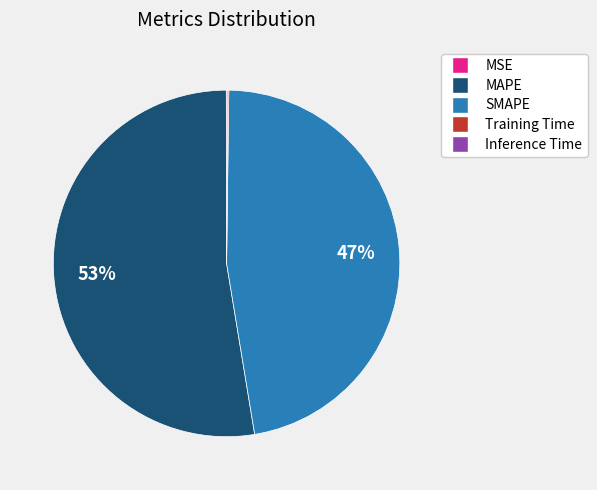

The SMAPE slice represents 47% of the pie. True or false?

True